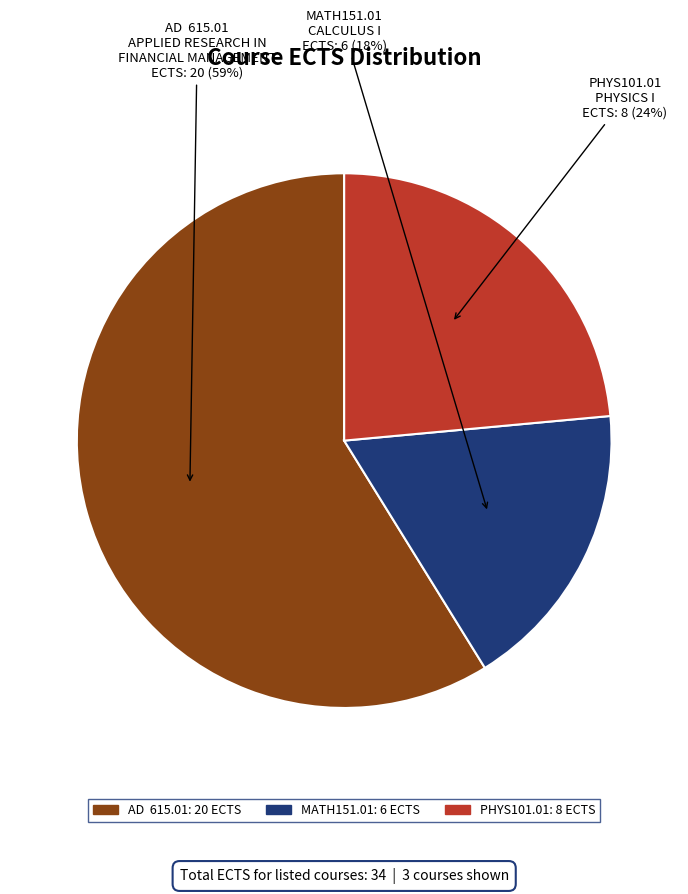

The MATH151.01 slice represents 23% of the pie. True or false?

False